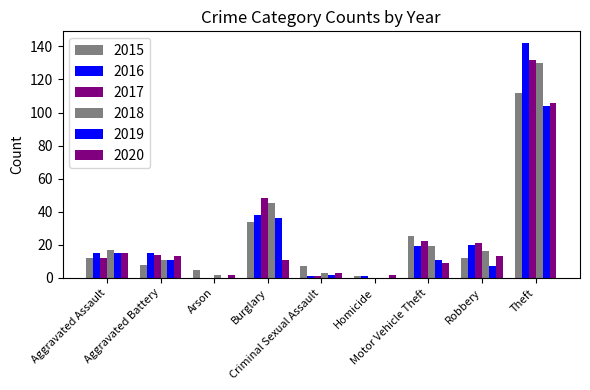

Are the bars grouped side by side (vs. stacked)?

Yes